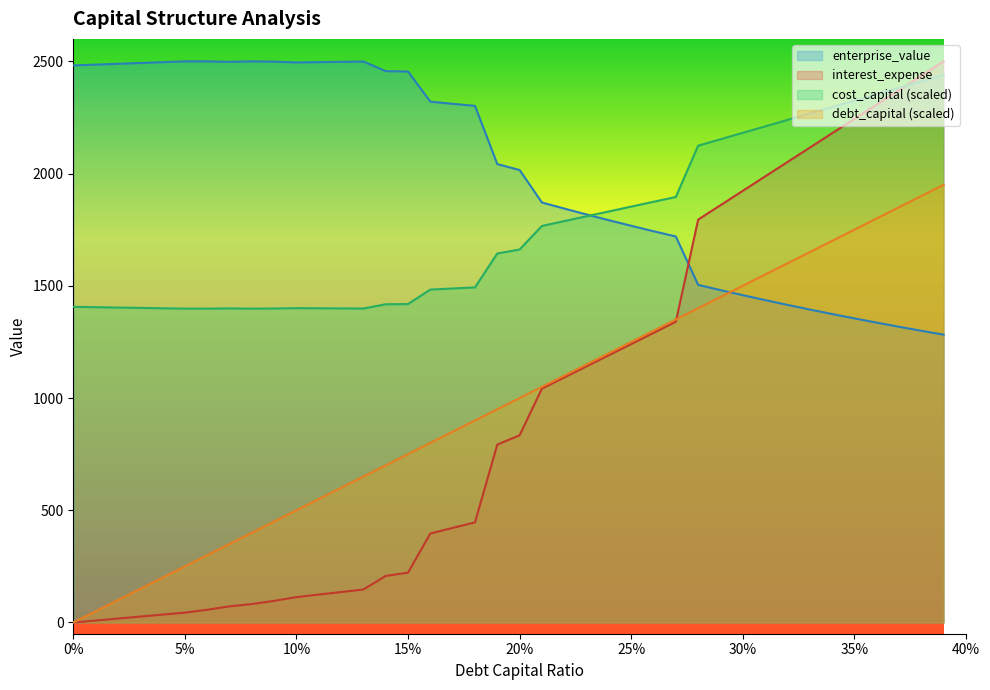

Does the chart display data point markers on the line(s)?

No